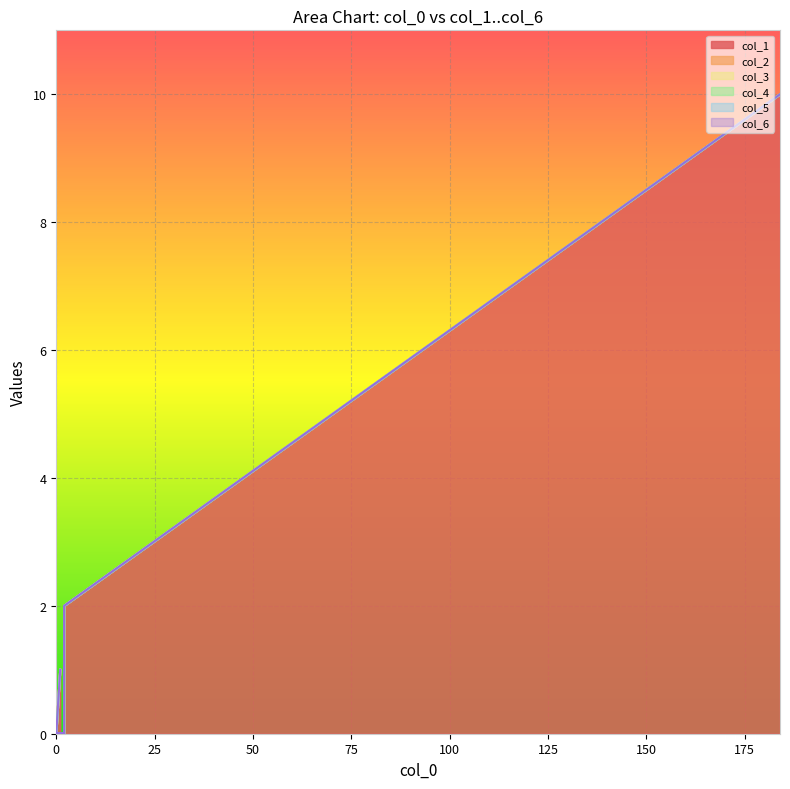

True or false: col_4 has more than 2 interior local peaks.

False